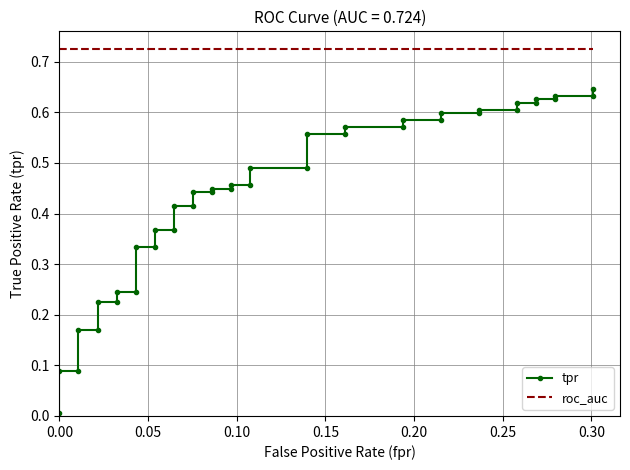

Is the value of roc_auc at 14 greater than the value of tpr at 28?

Yes